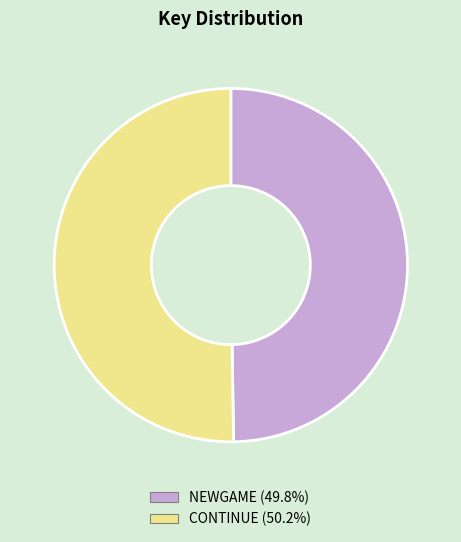

True or false: NEWGAME accounts for 50% of the total.

True